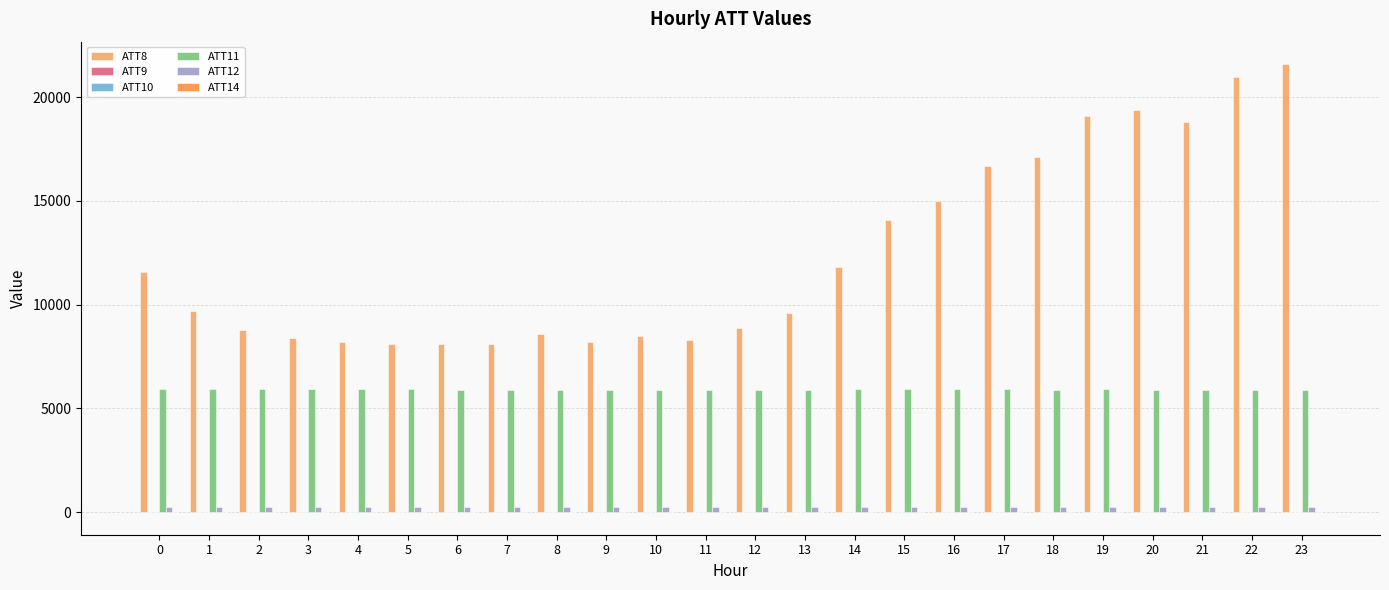

Which series has the widest spread of values?

ATT8